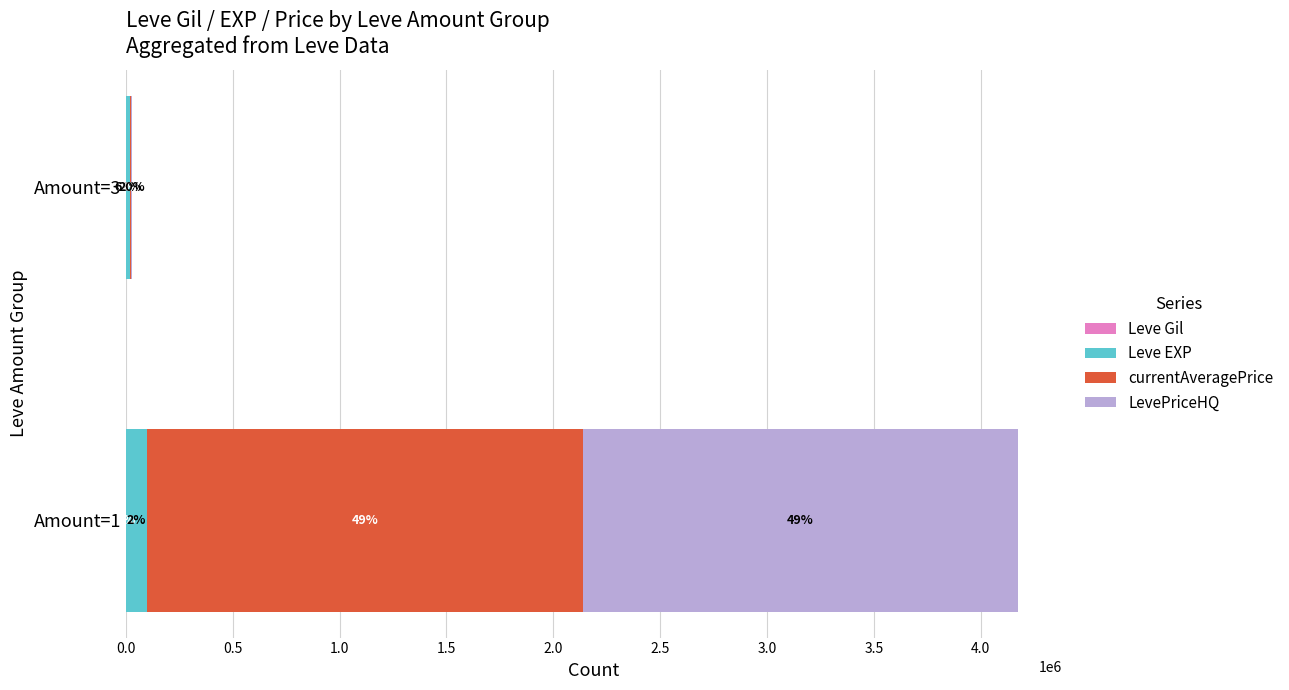

Which series has the widest spread of values?

currentAveragePrice